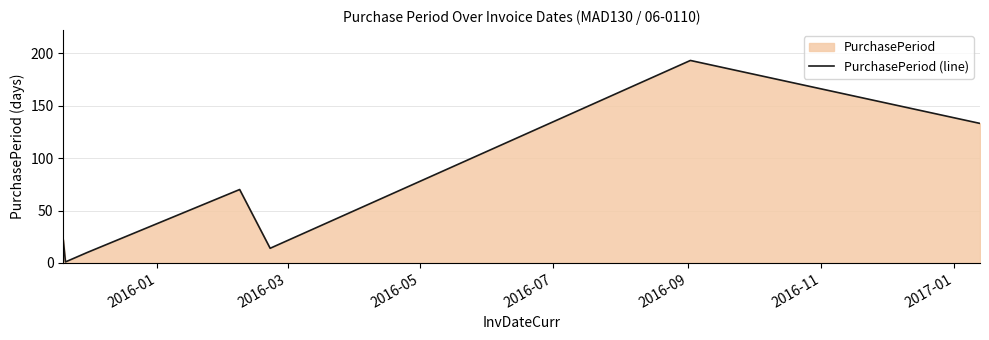

What is the value of the 7th point from the left?

133